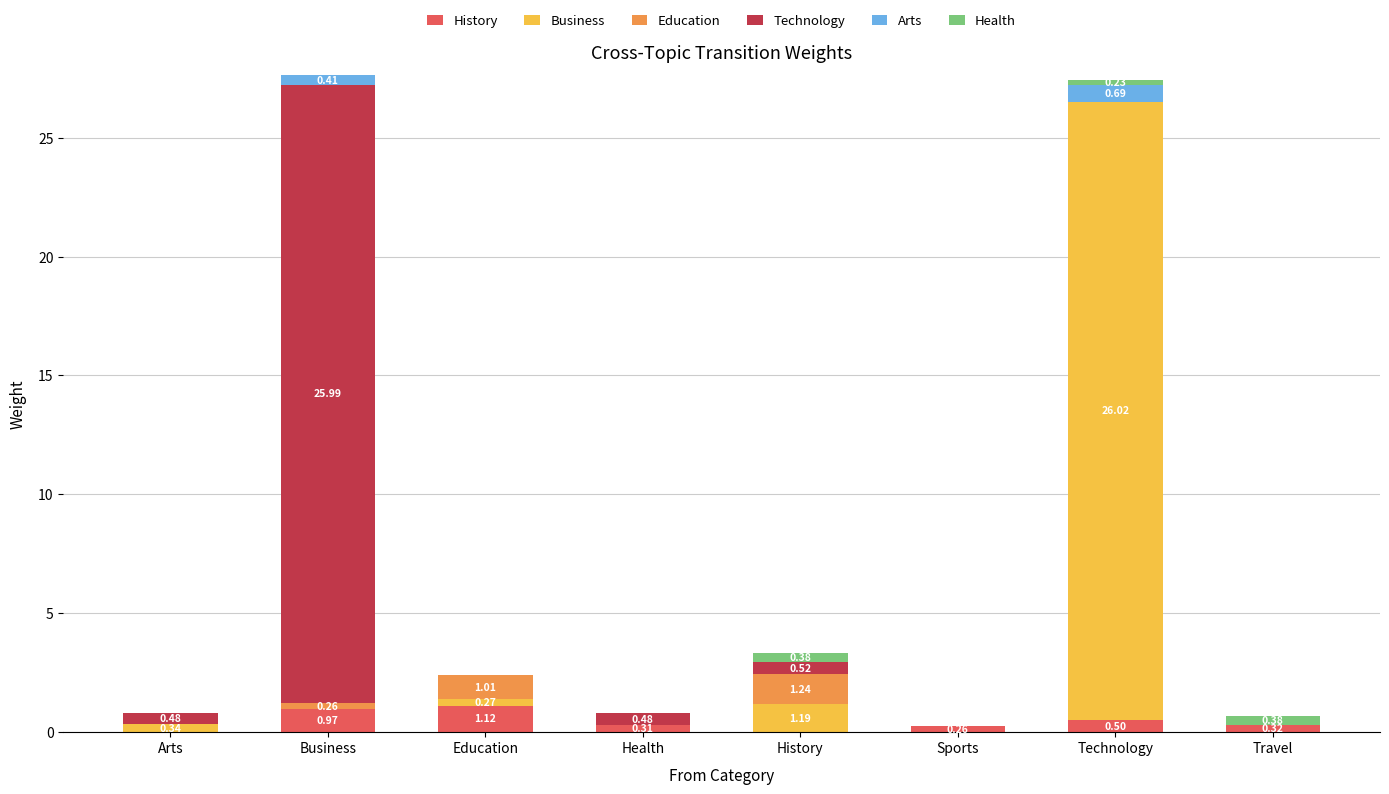

List the labels in order of Business value, smallest first.

Business, Health, Sports, Travel, Education, Arts, History, Technology